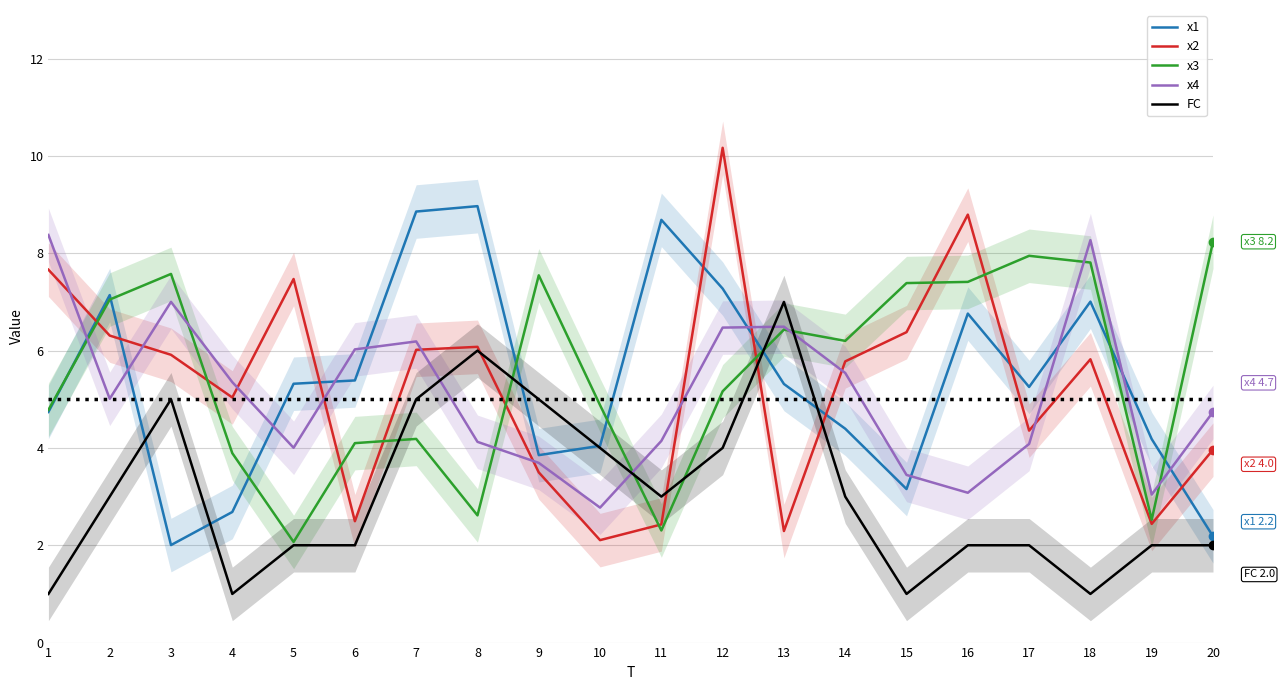

What is the value of the x3 point at the 3rd from the left?

7.6